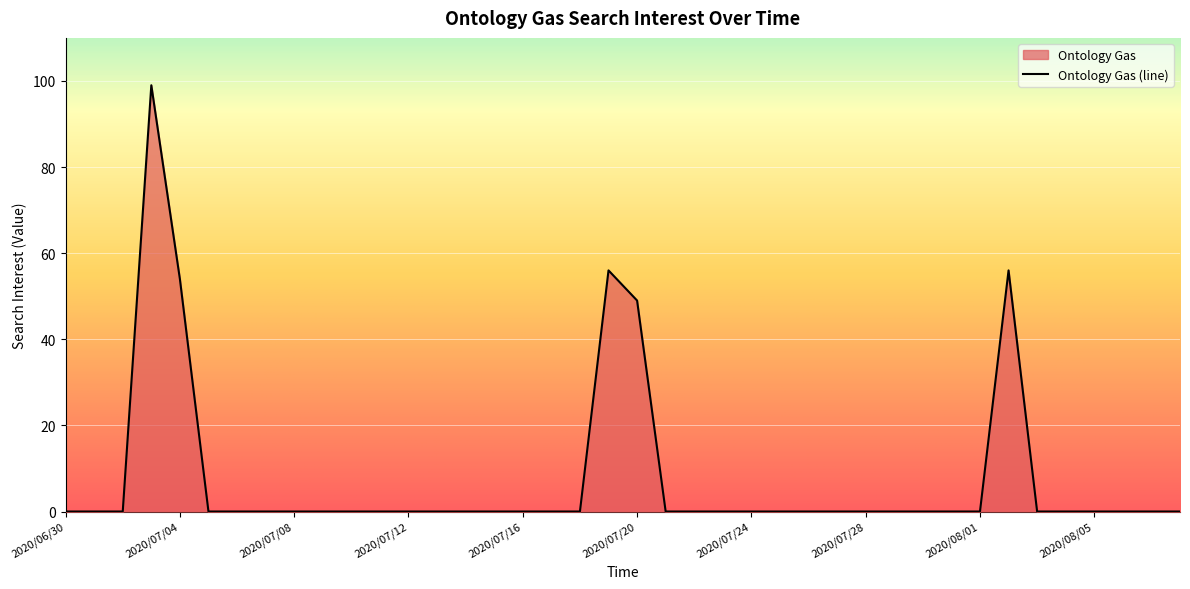

Rank the categories by value from highest to lowest.

2020/07/03, 2020/07/19, 2020/08/02, 2020/07/04, 2020/07/20, 2020/06/30, 2020/07/01, 2020/07/02, 2020/07/05, 2020/07/06, 2020/07/07, 2020/07/08, 2020/07/09, 2020/07/10, 2020/07/11, 2020/07/12, 2020/07/13, 2020/07/14, 2020/07/15, 2020/07/16, 2020/07/17, 2020/07/18, 2020/07/21, 2020/07/22, 2020/07/23, 2020/07/24, 2020/07/25, 2020/07/26, 2020/07/27, 2020/07/28, 2020/07/29, 2020/07/30, 2020/07/31, 2020/08/01, 2020/08/03, 2020/08/04, 2020/08/05, 2020/08/06, 2020/08/07, 2020/08/08